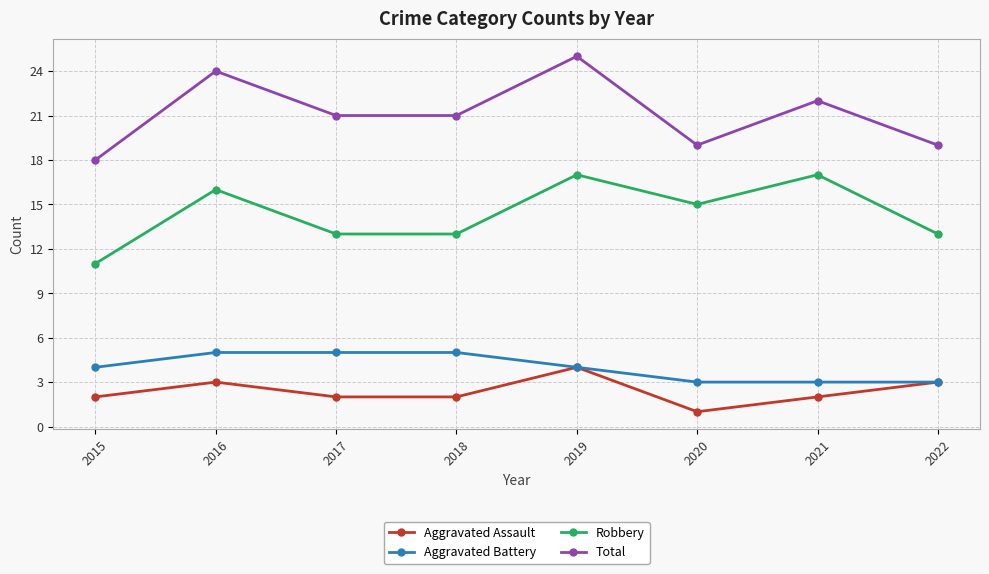

What value does the Robbery series have at 2017?

13